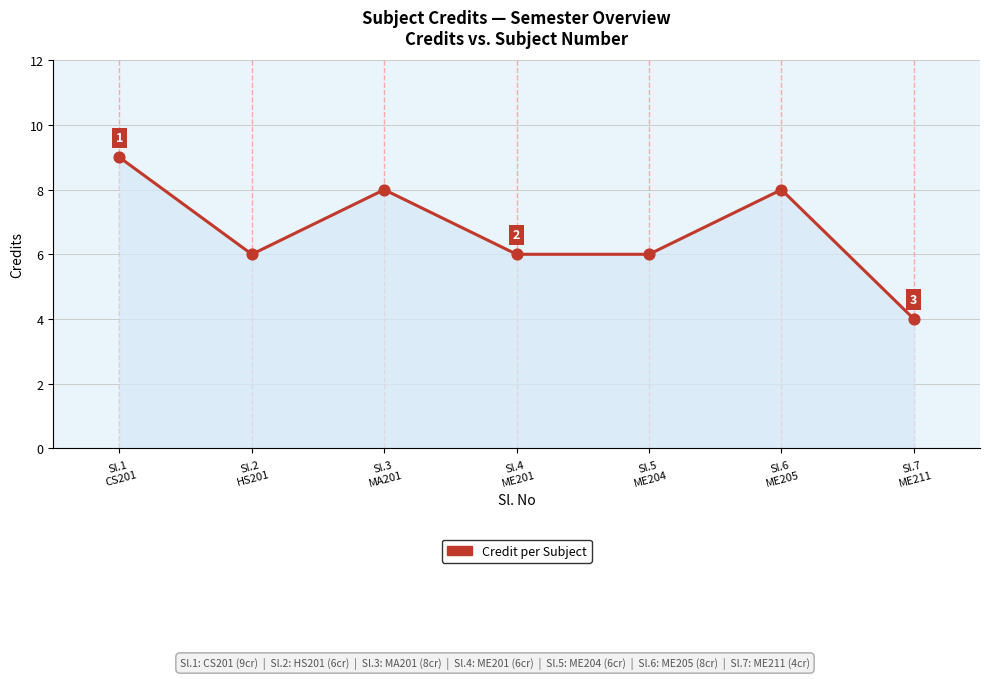

Approximately how many times larger is the value at Sl.6
ME205 compared to Sl.2
HS201?

1.3